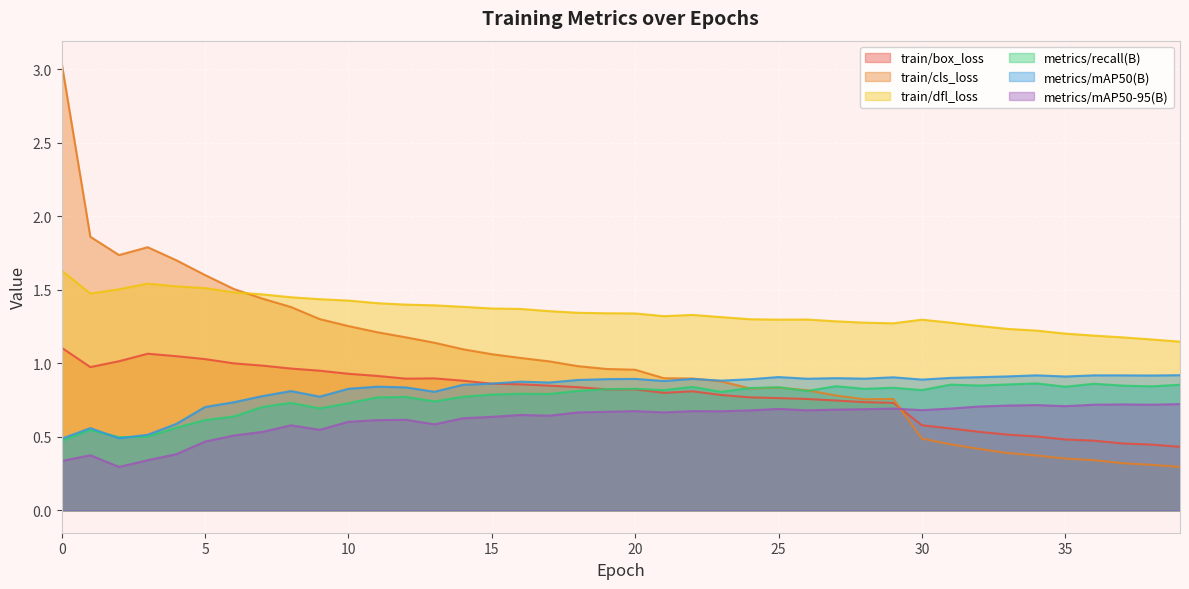

What is the difference between the highest and lowest values at 8?

0.9